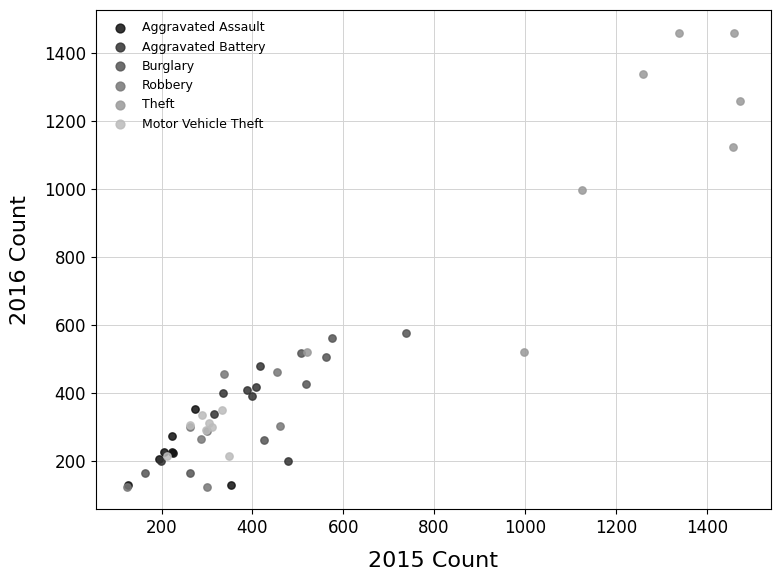

Which series has the widest spread of Y values?

Theft